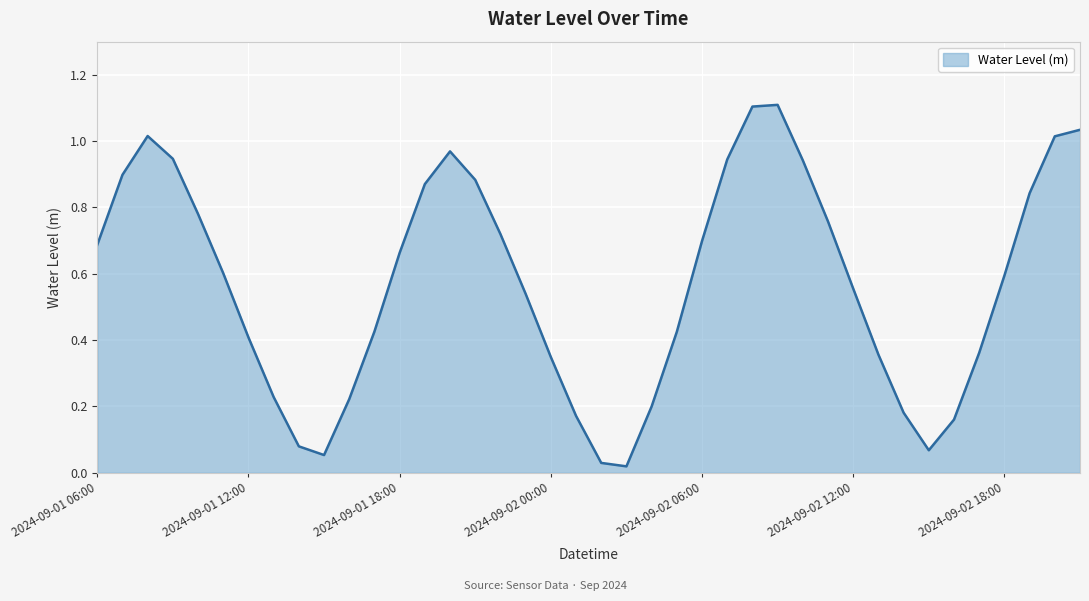

What is the maximum value shown in the chart?

1.1